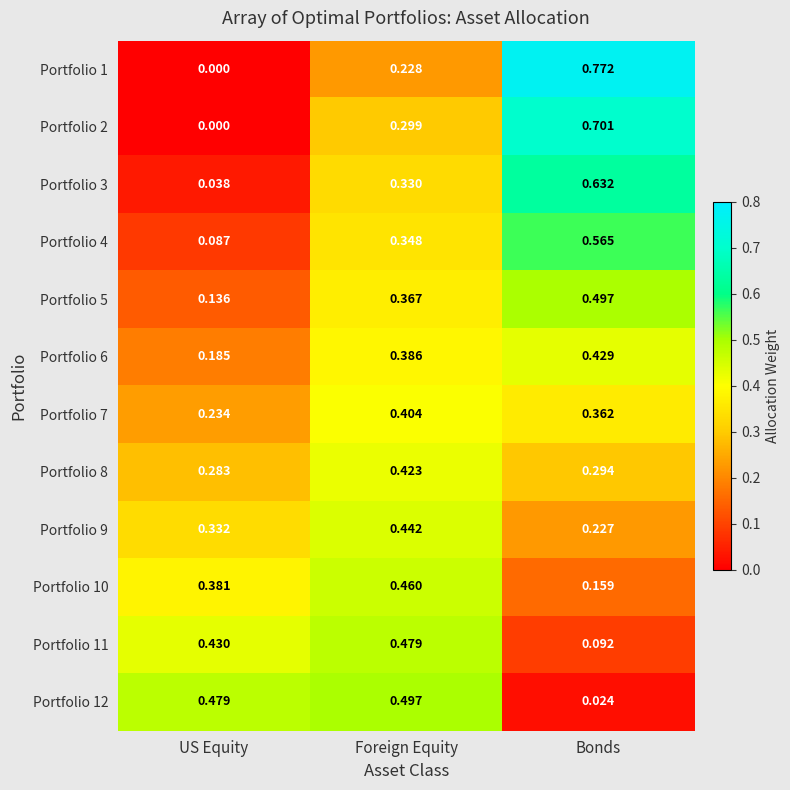

Where is Portfolio 8 nearest to the value 0?

US Equity